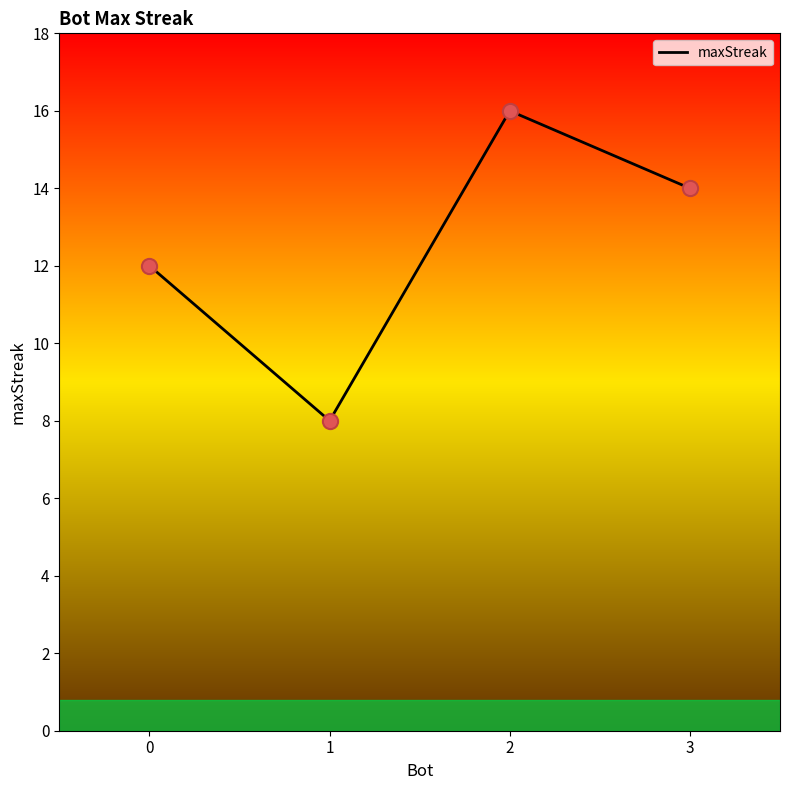

Between 1 and 3, which is larger?

3